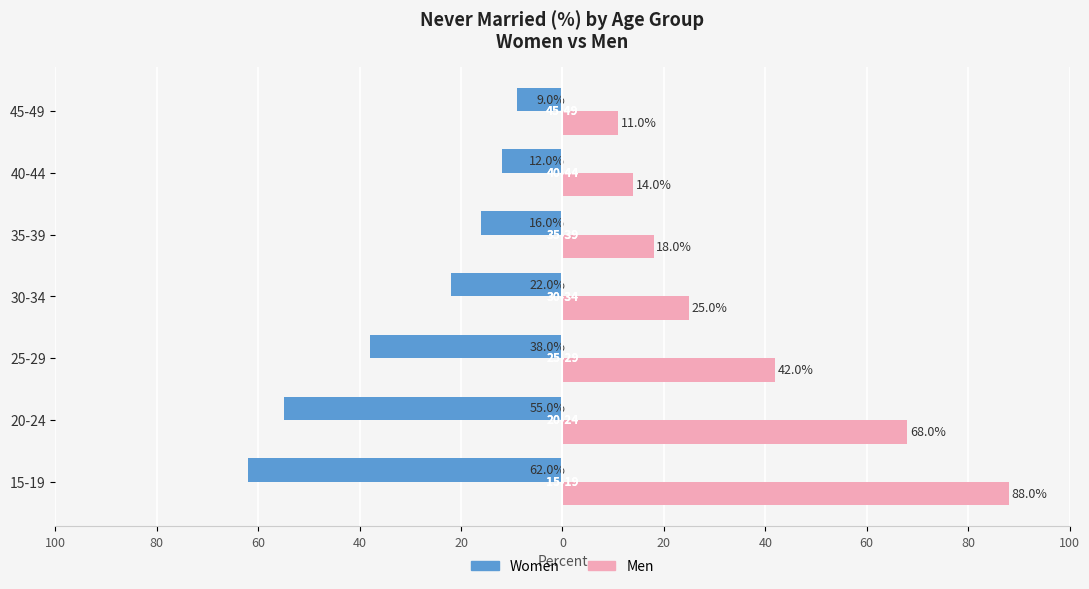

What are all the series names shown in the legend?

Women, Men